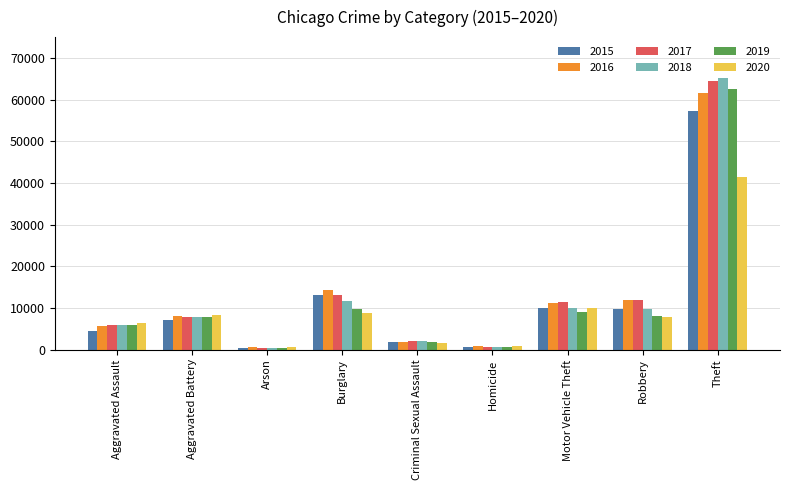

What is the difference between the second highest and second lowest values in the 2020 series?

9172